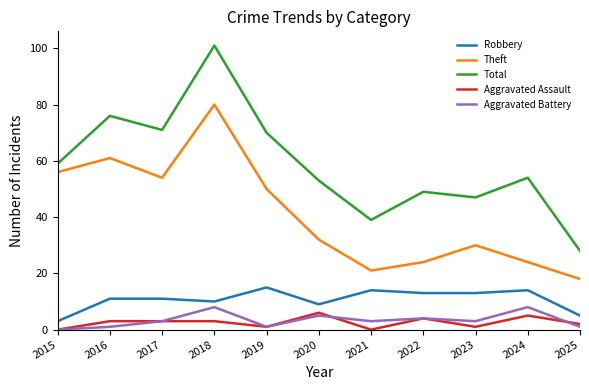

True or false: Aggravated Battery and Total intersect in this chart.

False